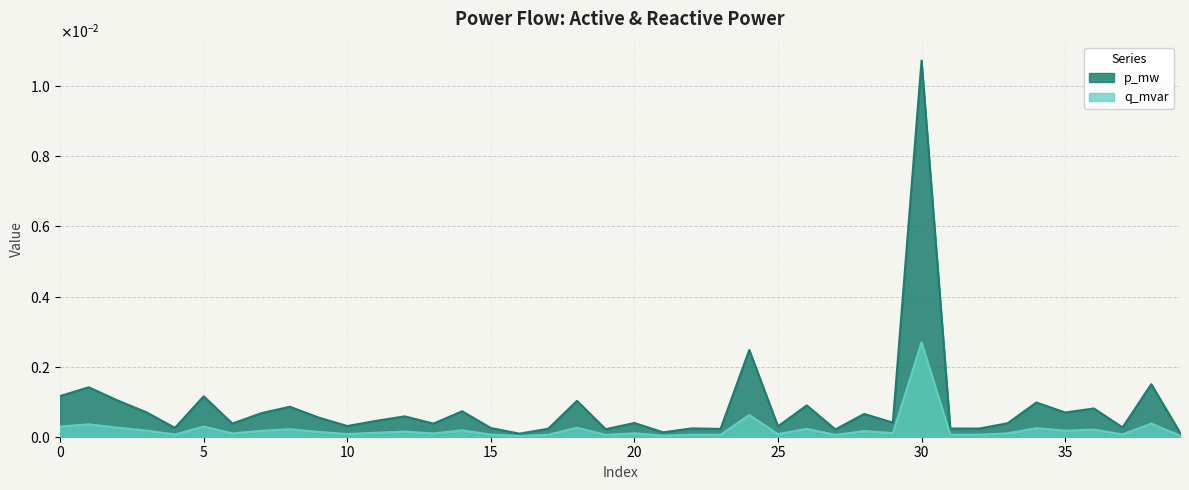

At which category does q_mvar reach its first local valley?

4